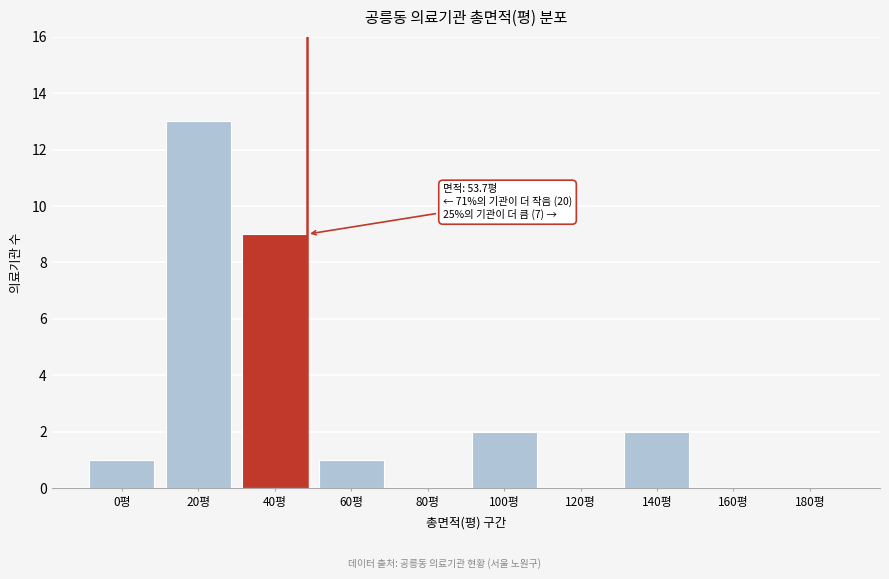

Reading right to left, list all the values displayed in this chart.

180평=0	160평=0	140평=2	120평=0	100평=2	80평=0	60평=1	40평=9	20평=13	0평=1